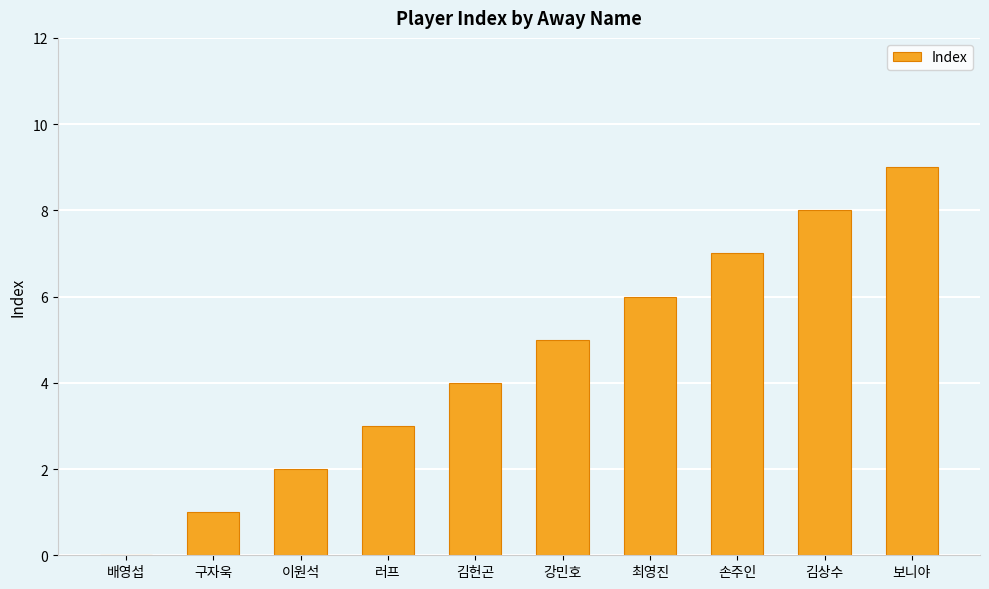

Which has a higher value, 구자욱 or 강민호?

강민호